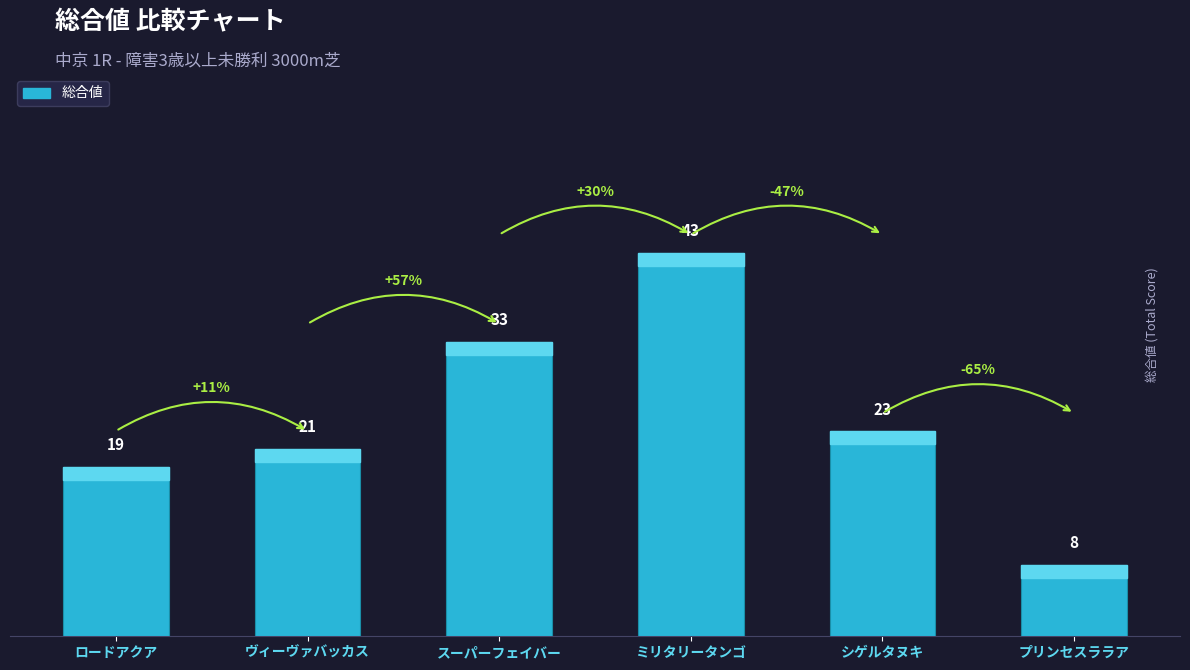

Reading left to right, extract all data points from this chart.

19	21	33	43	23	8